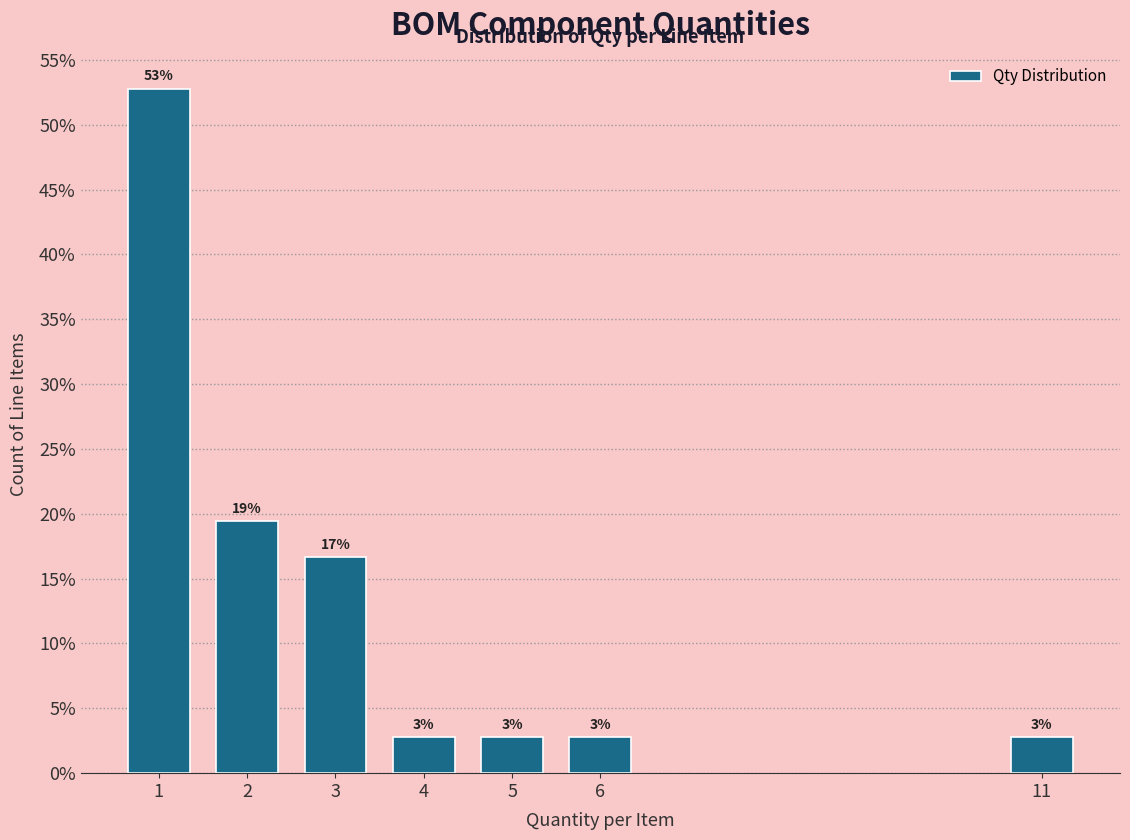

Does the chart contain any negative values?

No